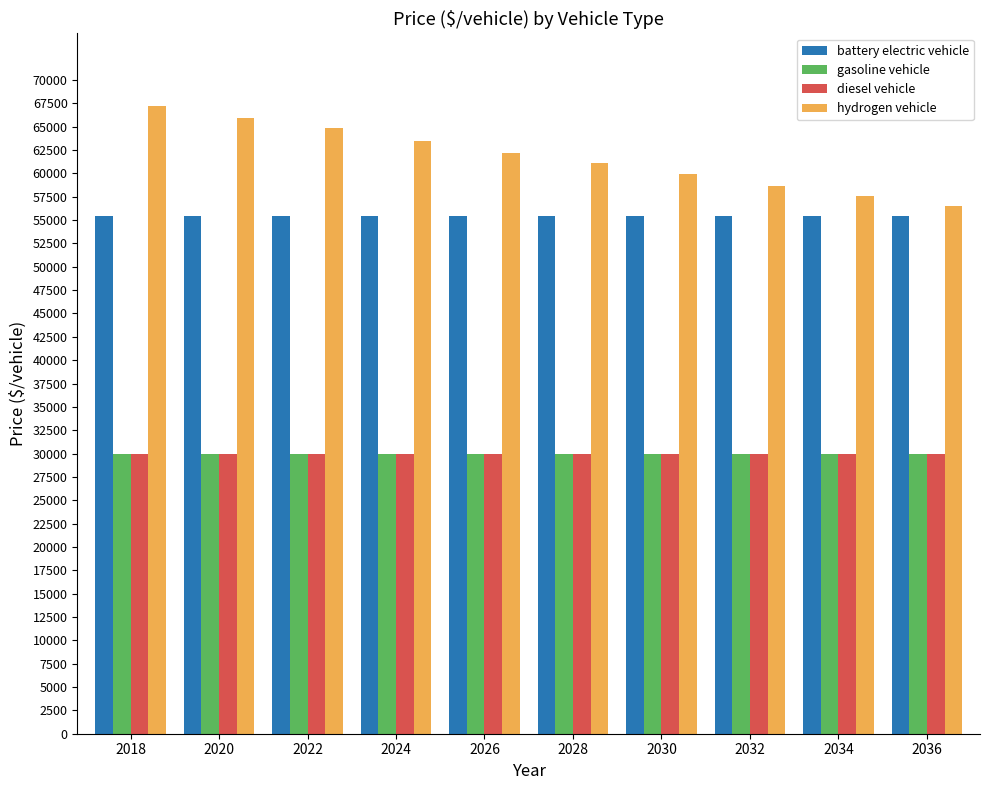

What is the difference between the highest and lowest values at 2026?

32205